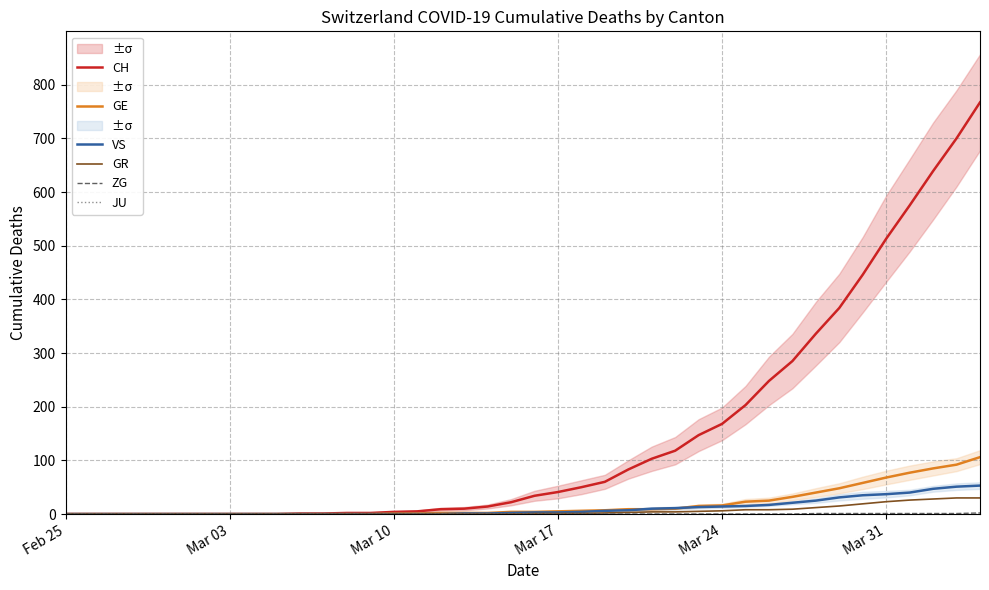

What is the maximum value for GE?

106